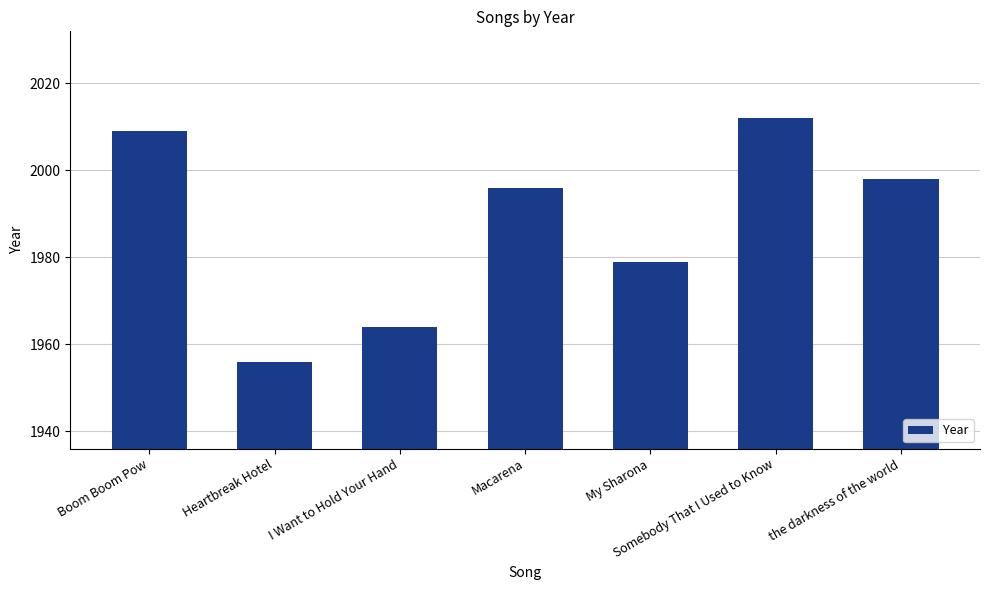

What is the value of the 4th bar from the left?

1996